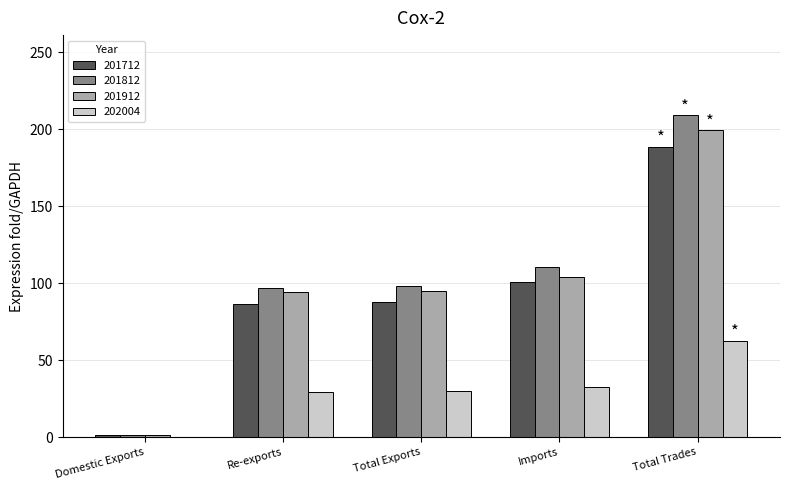

The 201912 series shows 95.0 at Total Exports. True or false?

True